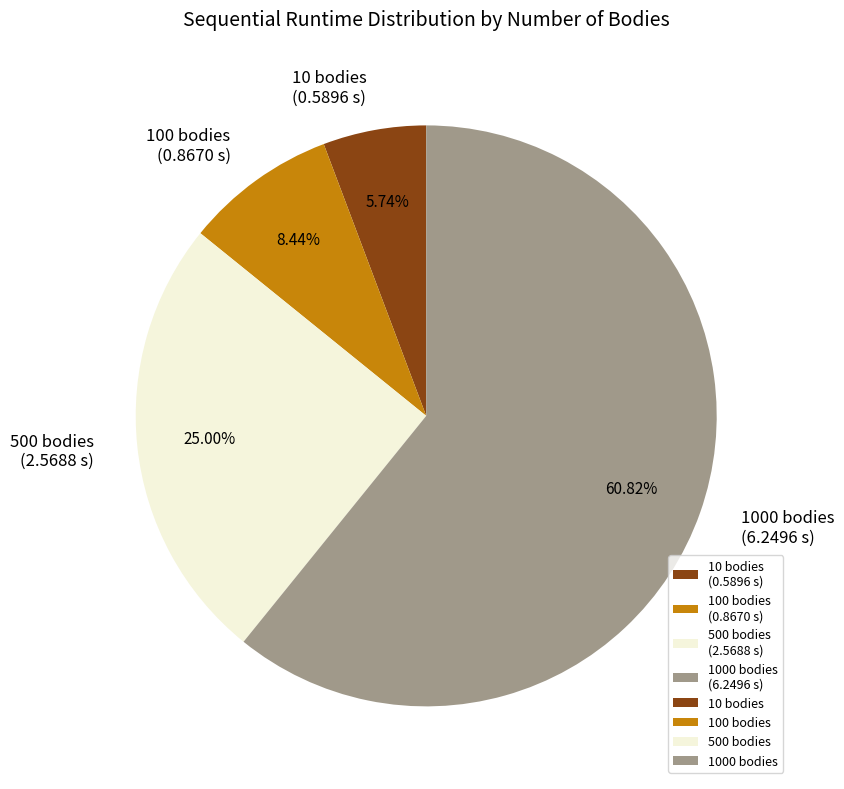

Is it true that 10 bodies is 6% of the pie?

True